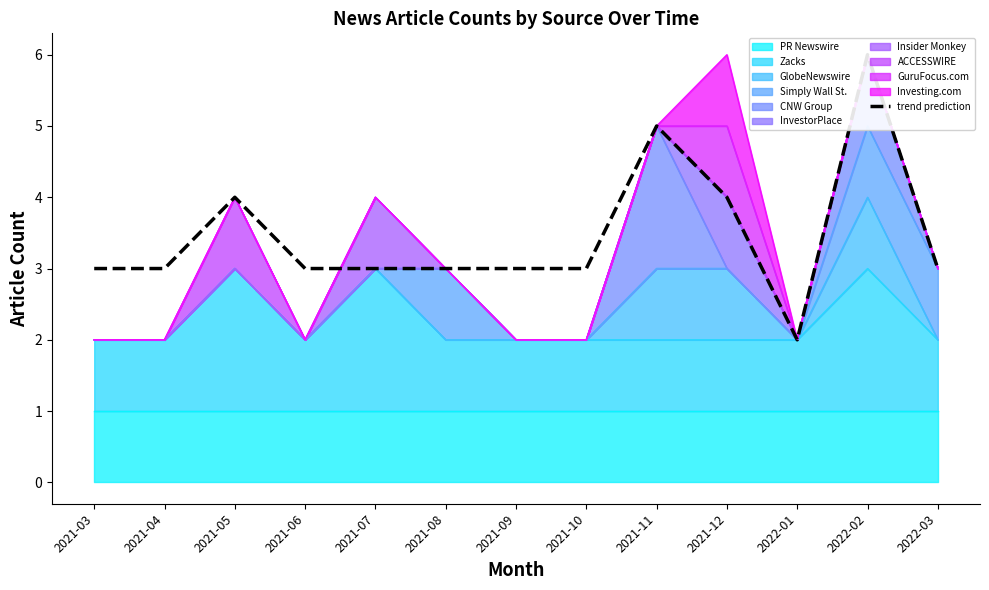

What is the difference between the second highest and minimum values?

3